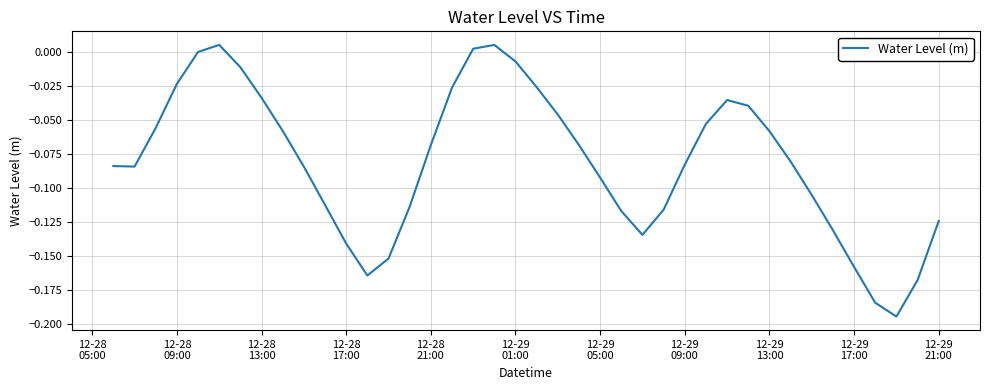

How many lines are shown in the chart?

1